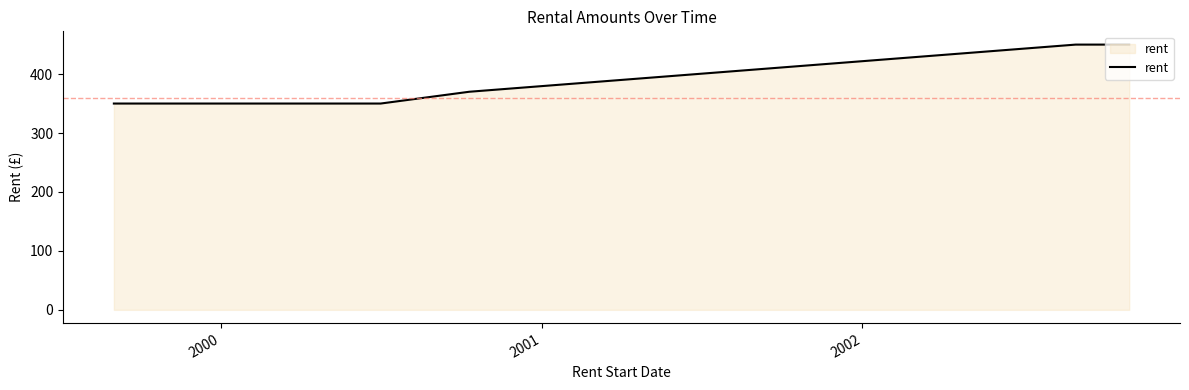

What is the greatest value displayed?

450